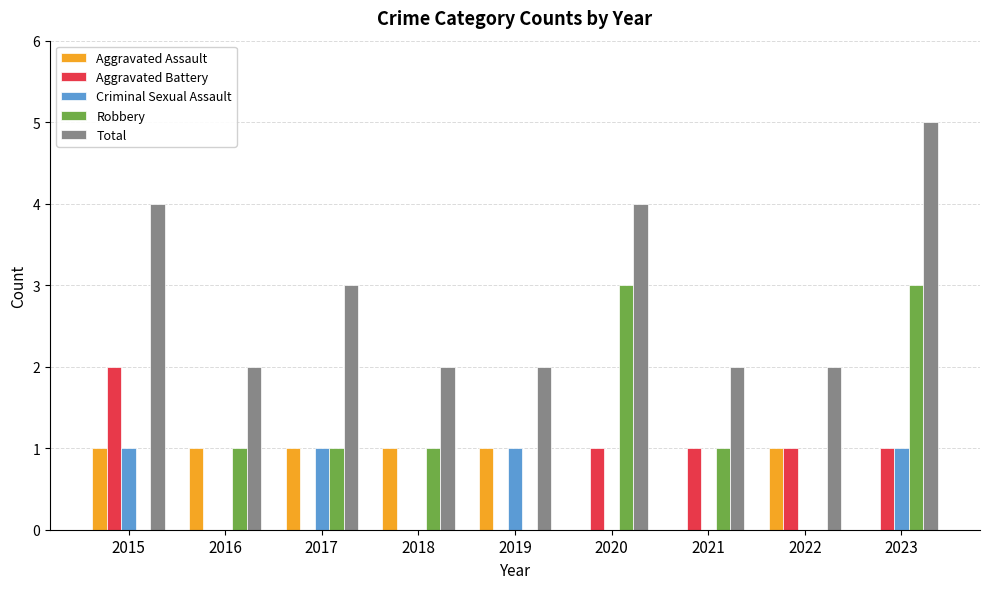

What is the average value of the Aggravated Assault series?

1